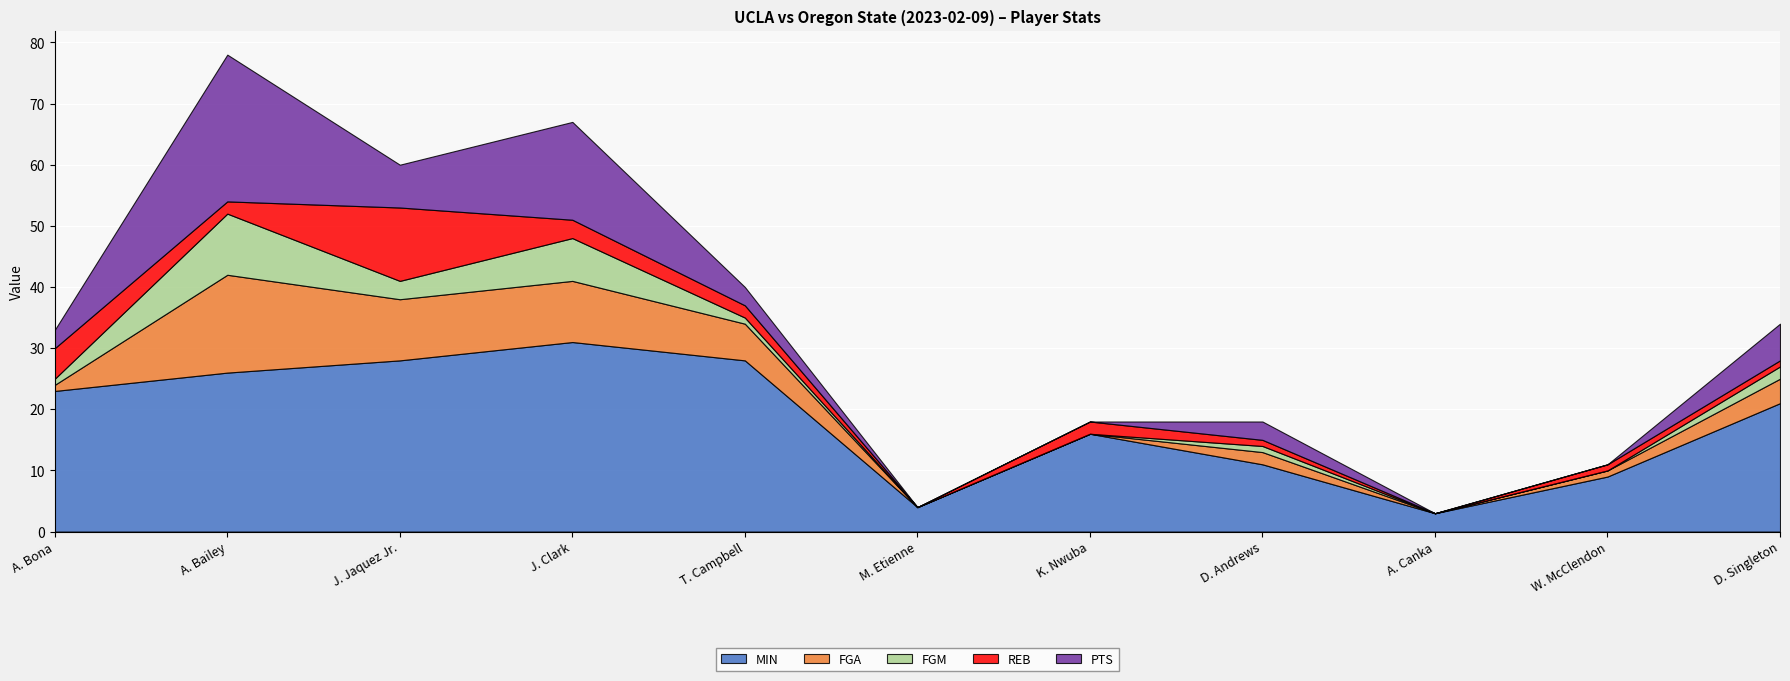

Count the number of data series in this chart.

5